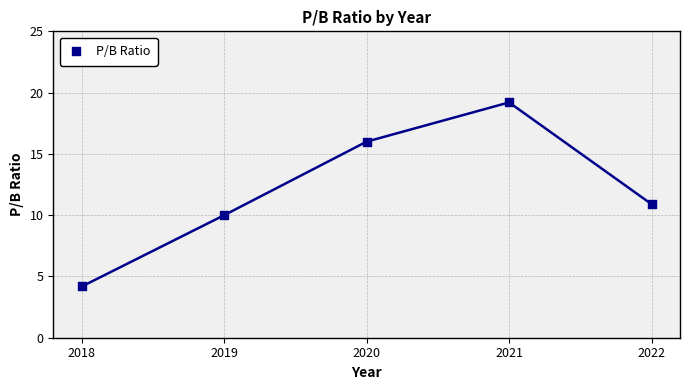

What is the range of Y values (max minus min)?

15.0